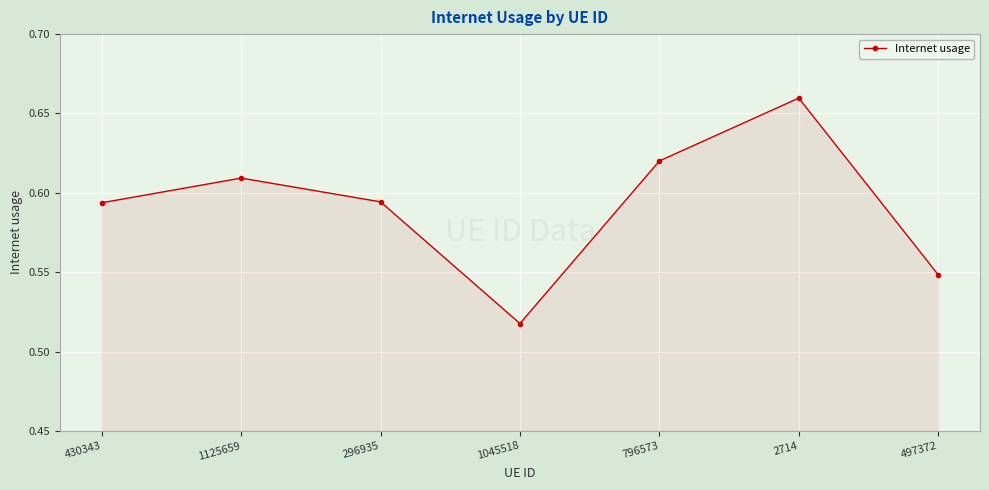

What is the label of the 5th point from the right?

296935